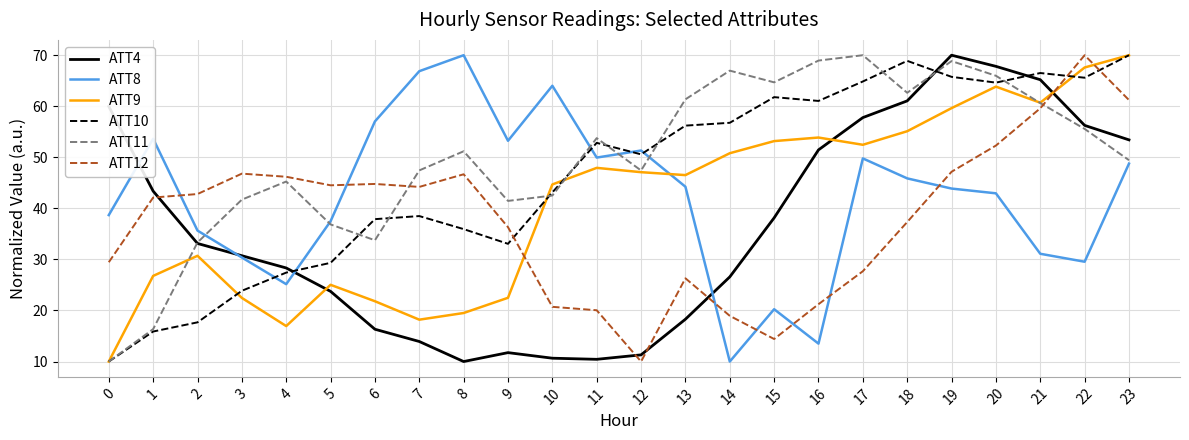

What is the minimum value for ATT10?

10.0